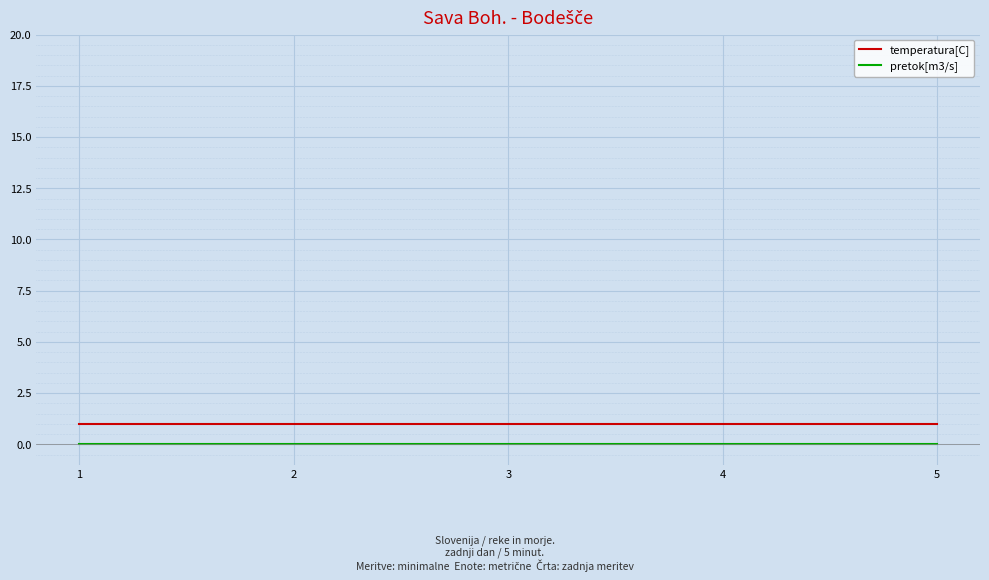

Which series has the largest total across all categories?

temperatura[C]